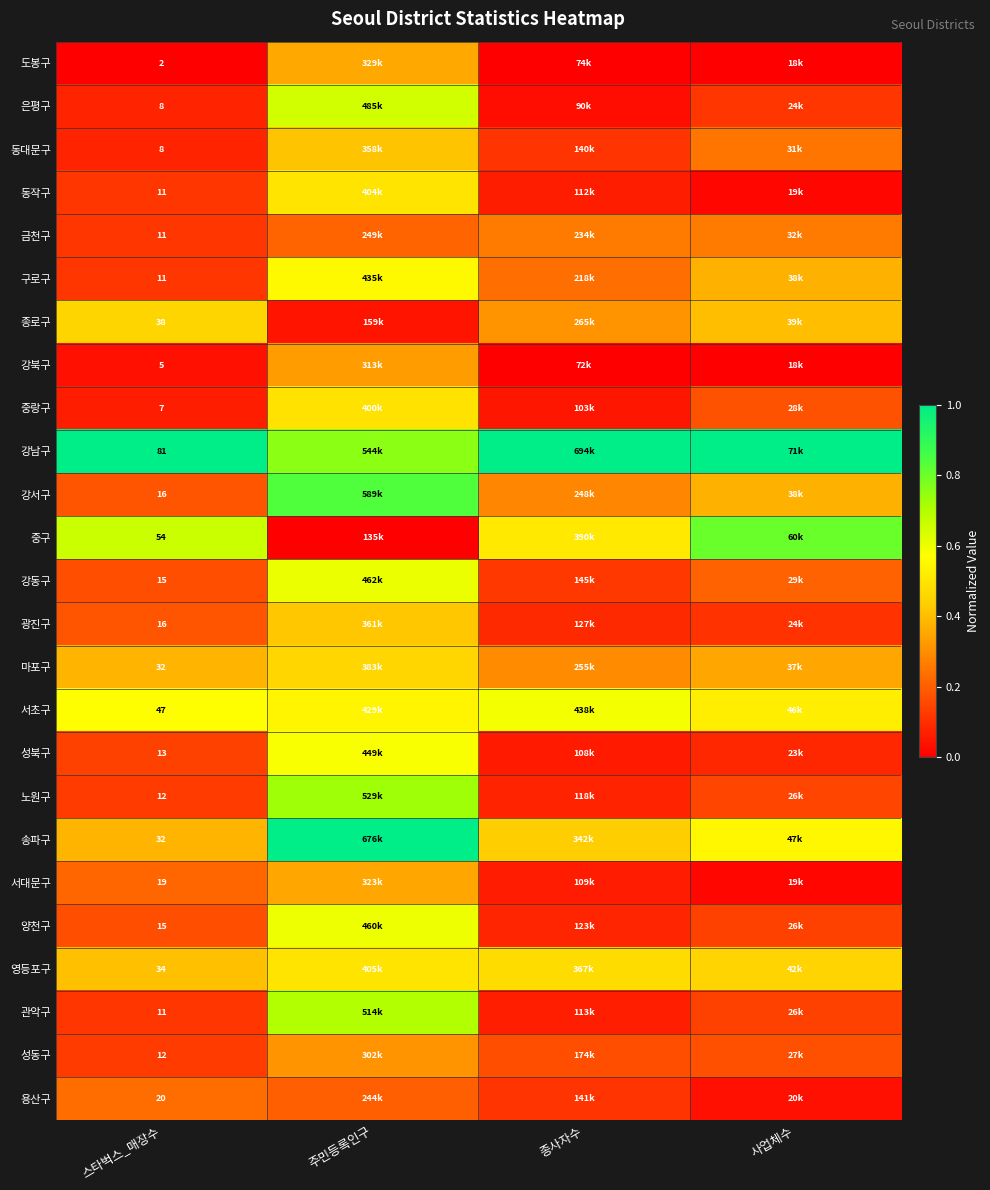

The value of 송파구 at 종사자수 is 0.4. True or false?

True